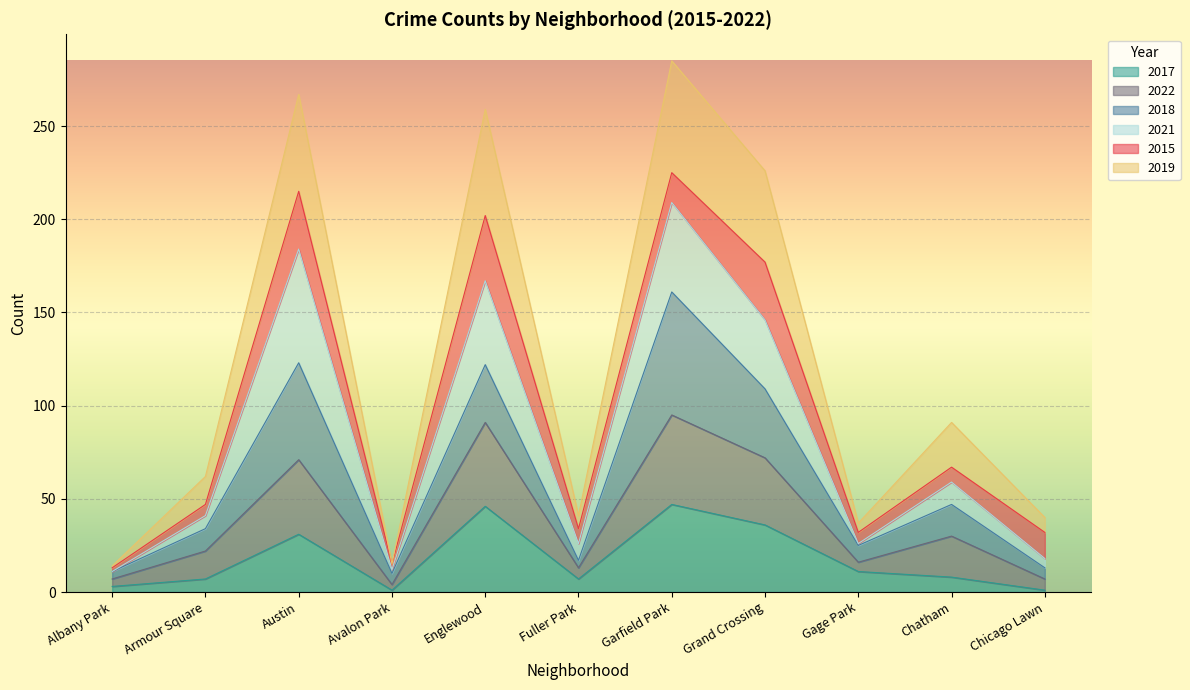

What is the total value across all series at Englewood?

259